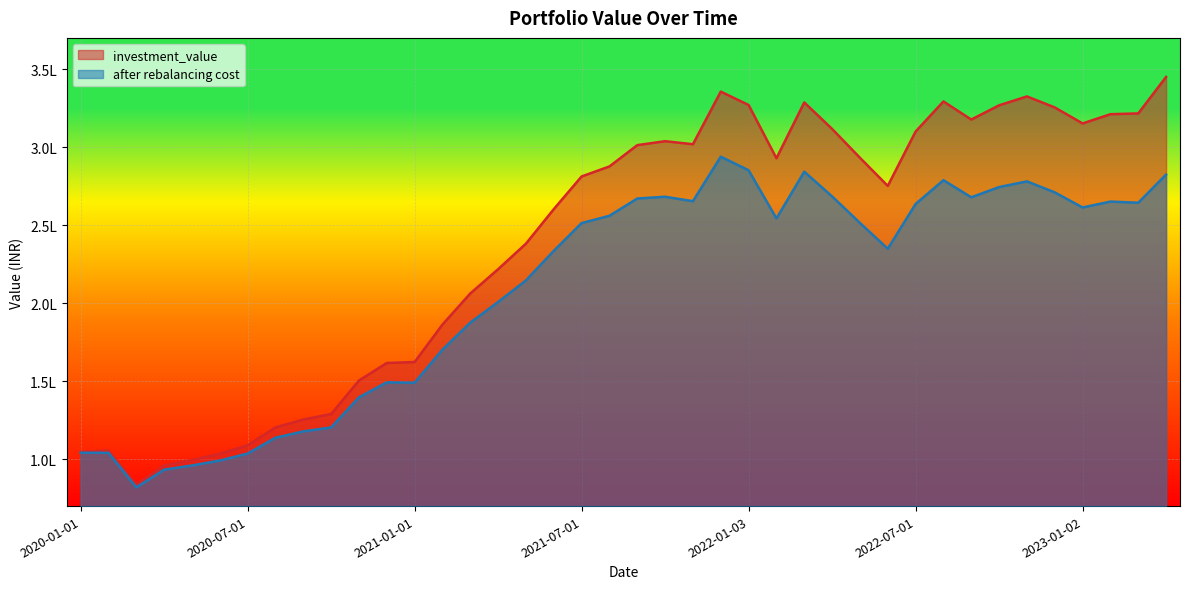

Does the chart display data point markers on the line(s)?

No